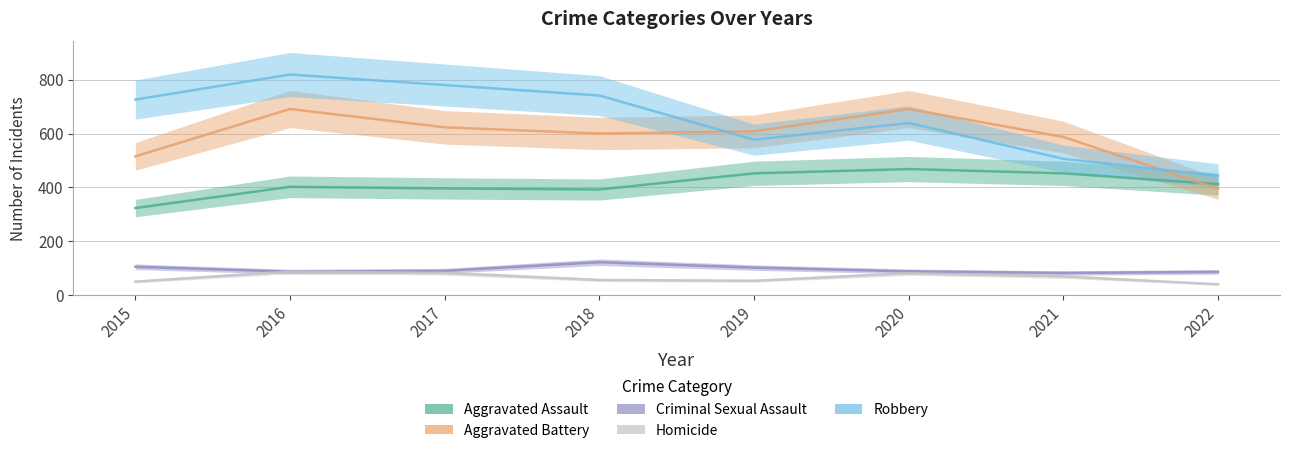

Is the value of Robbery at 2017 greater than the value of Criminal Sexual Assault at 2019?

Yes